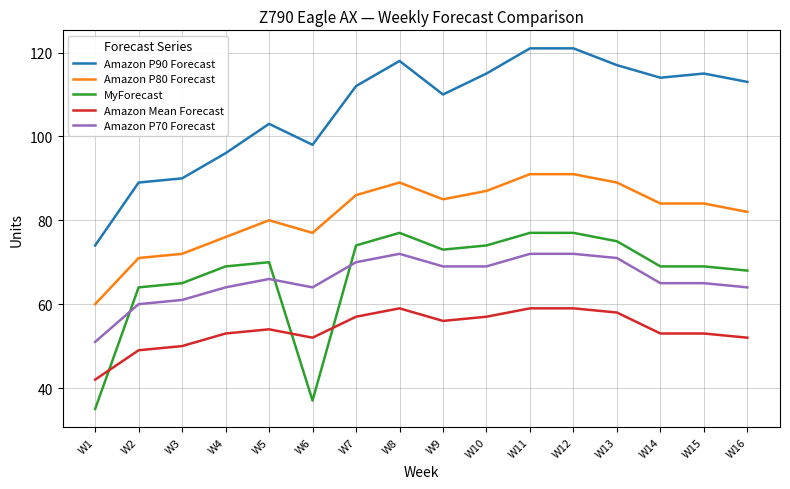

List the series in order of their peak value, lowest first.

Amazon Mean Forecast, Amazon P70 Forecast, MyForecast, Amazon P80 Forecast, Amazon P90 Forecast